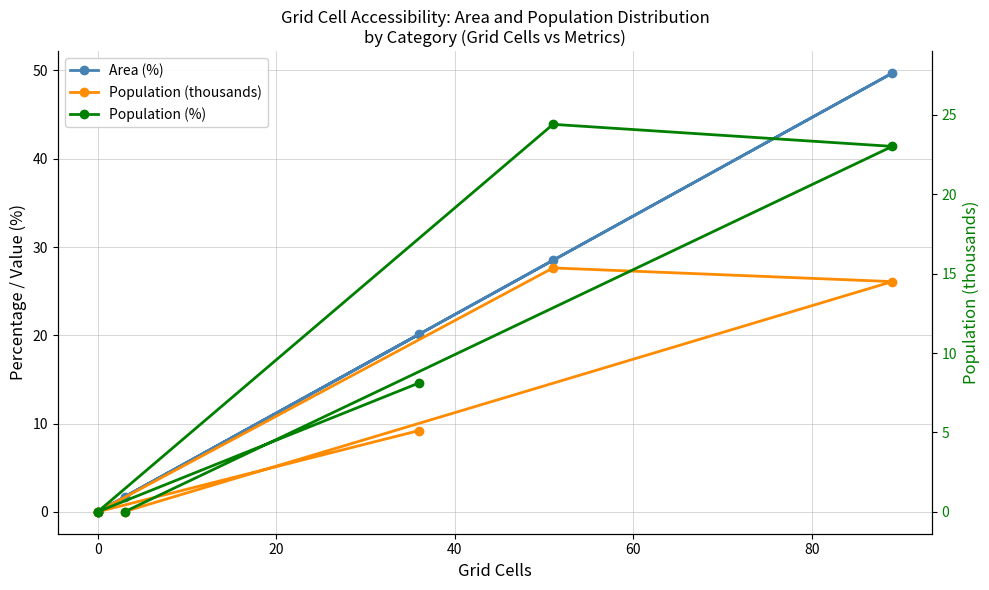

Reading right to left, list all the values displayed in this chart.

Area (%): 20.1	0.0	0.0	28.5	49.7	1.7
Population (thousands): 9.2	0.0	0.0	27.6	26.1	0.0
Population (%): 14.6	0.0	0.0	43.9	41.4	0.0